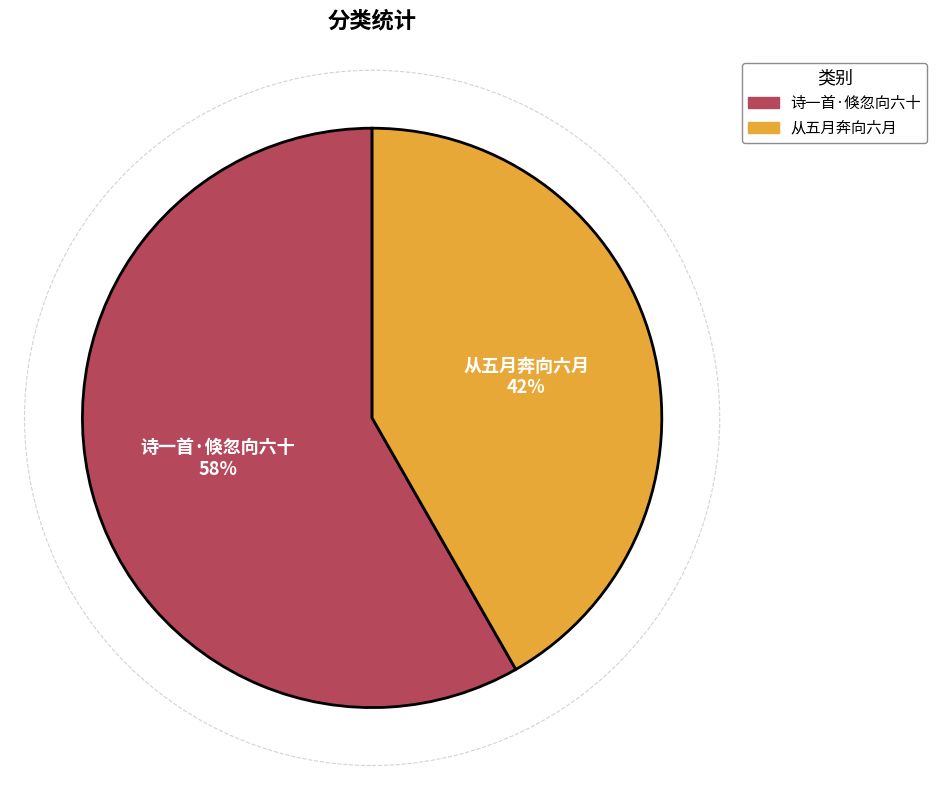

Rank the categories by value from highest to lowest.

诗一首·倏忽向六十, 从五月奔向六月